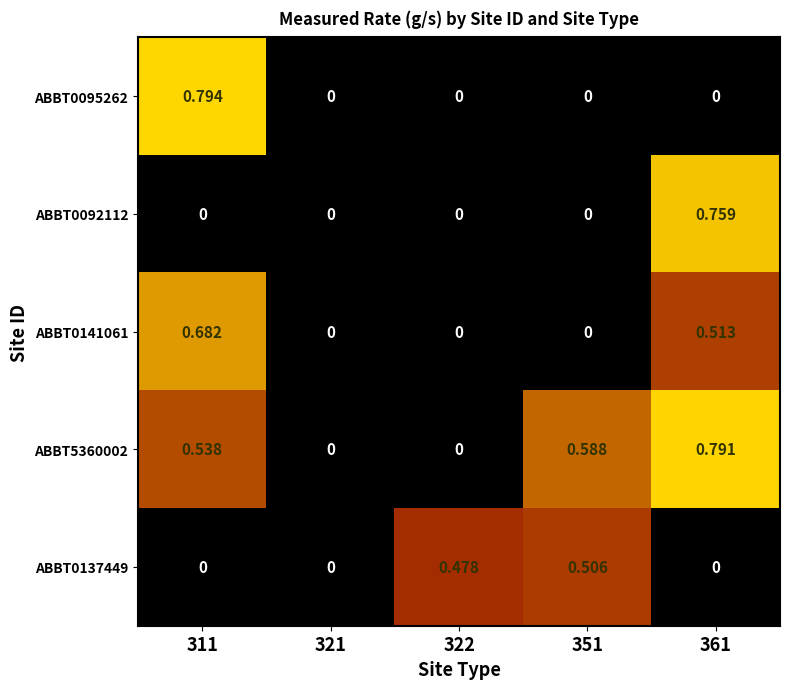

Is the value of ABBT5360002 at 361 greater than the value of ABBT0095262 at 351?

Yes